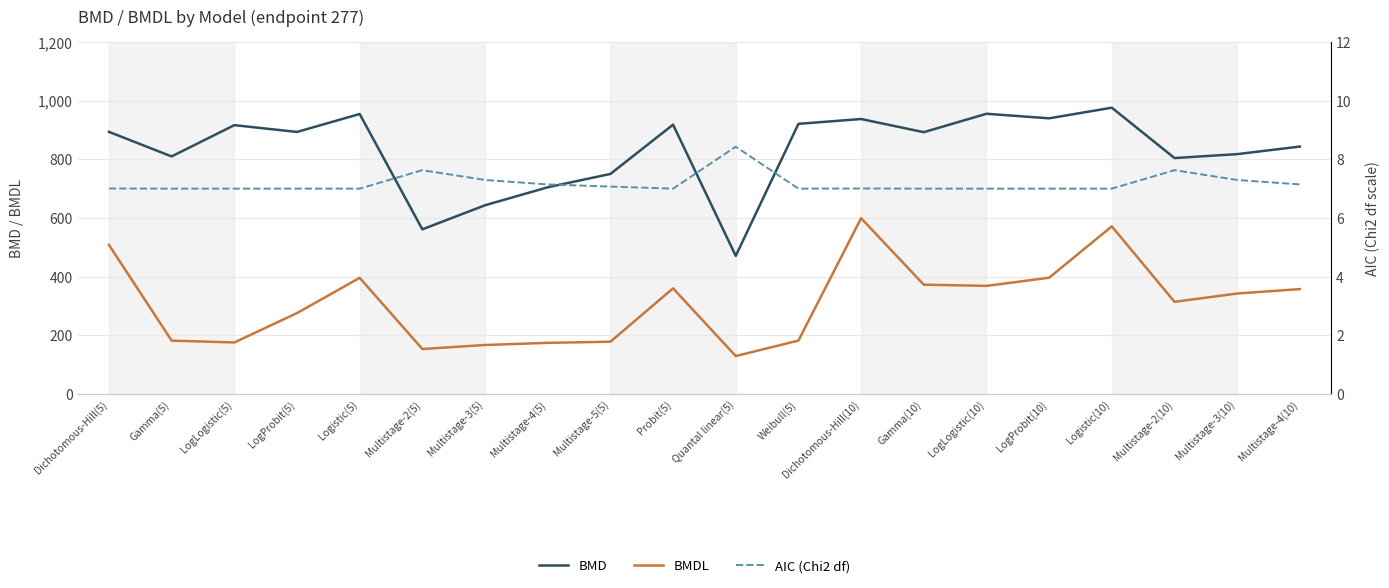

In AIC (Chi2 df), how many points are lower than both neighbors (excluding endpoints)?

2